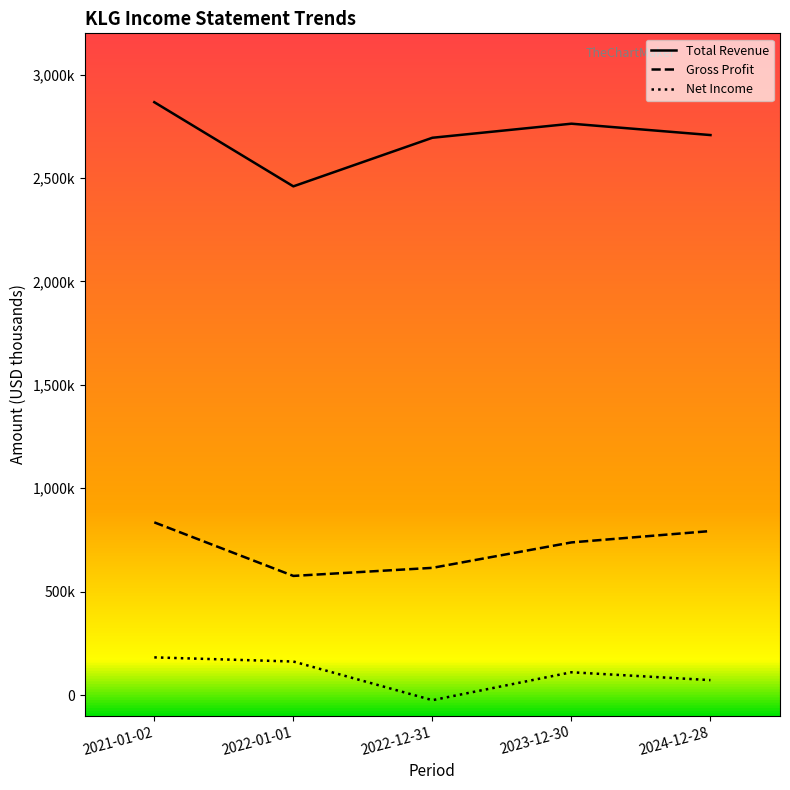

At which category is the sum across all series the highest?

2021-01-02